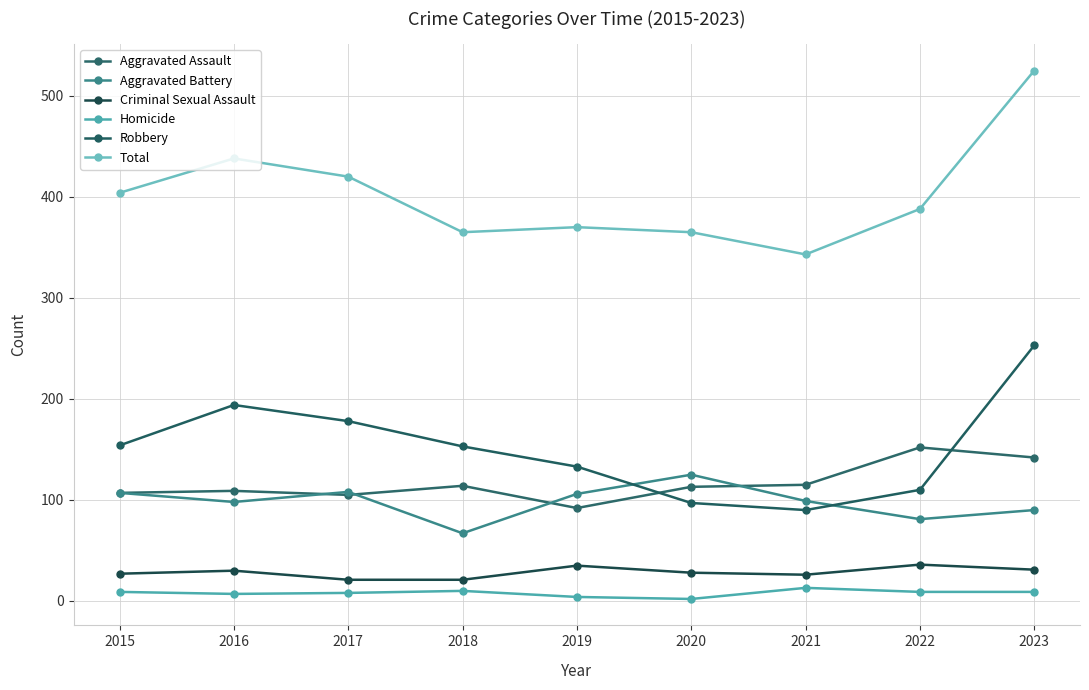

What is the total value across all series at 2020?

730